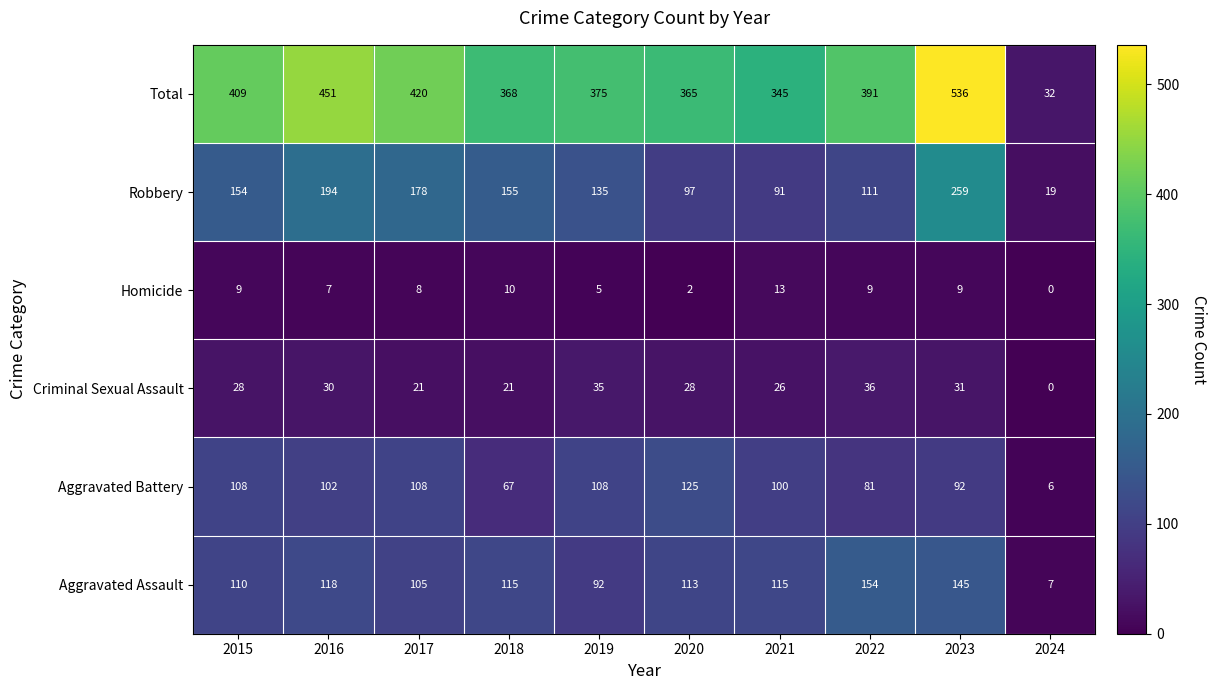

Which label corresponds to the smallest value in the chart?

2024